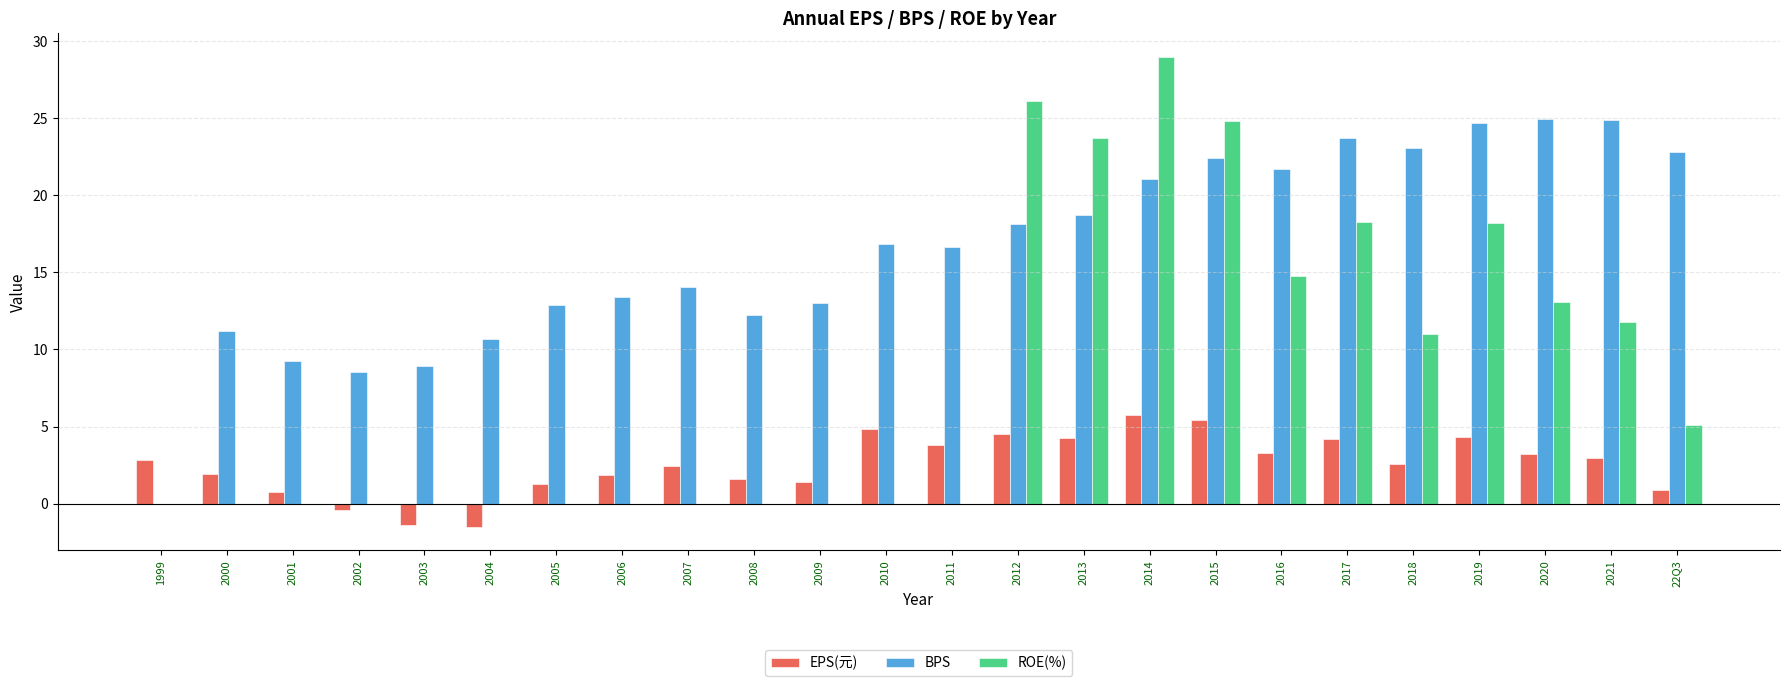

The BPS series shows 11.2 at 2000. True or false?

True